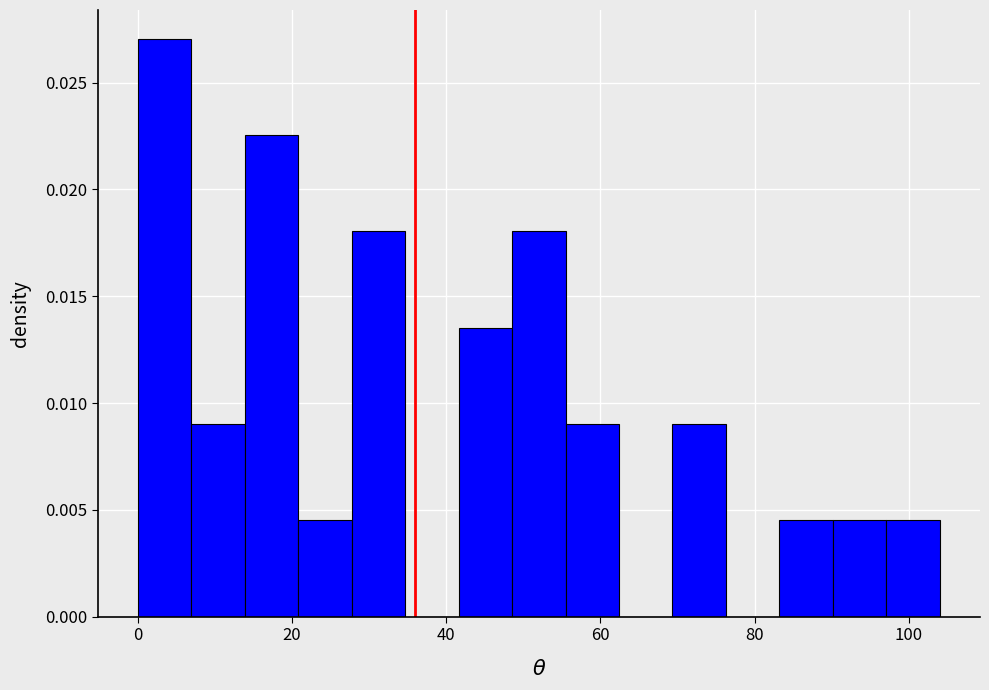

Read against the x-axis, roughly where is the centre of the tallest bar?

4